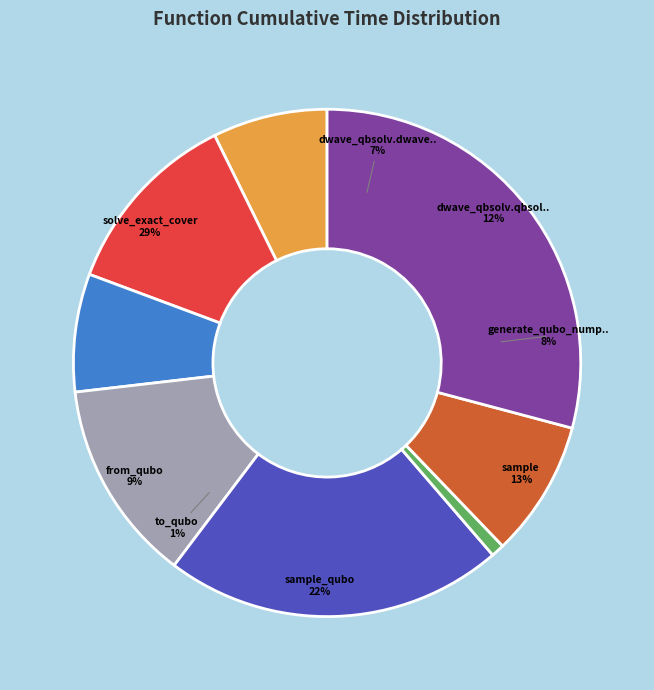

The dwave_qbsolv.qbsolv_binding.run_qbsolv slice represents 1% of the pie. True or false?

False